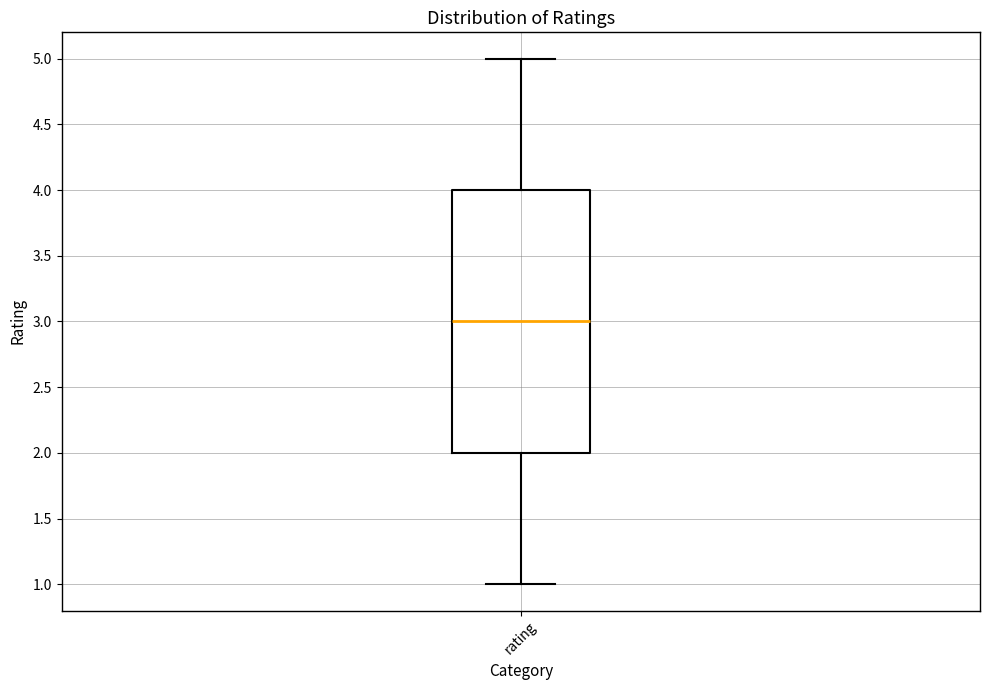

Read this box plot against the y-axis: the position of the median line, the range covered by the box, and the ends of both whiskers. The values are not printed on the chart, so give them approximately, as read against the axis.

median 3, box 2 to 4, whiskers 1 to 5